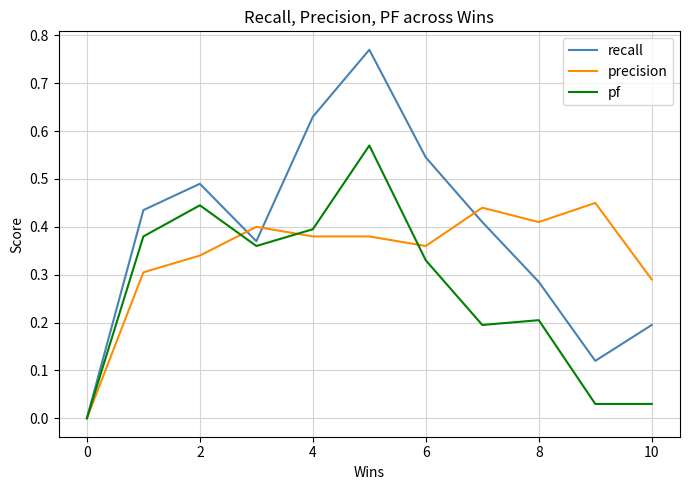

How many lines are shown in the chart?

3